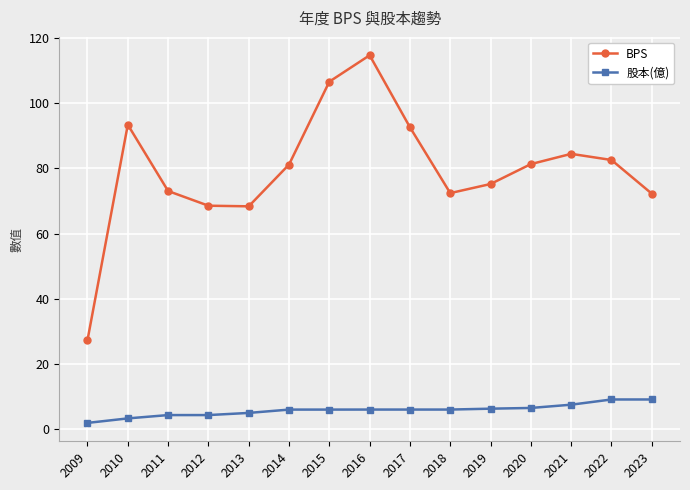

Is it true that BPS equals 68.4 at 2013?

True